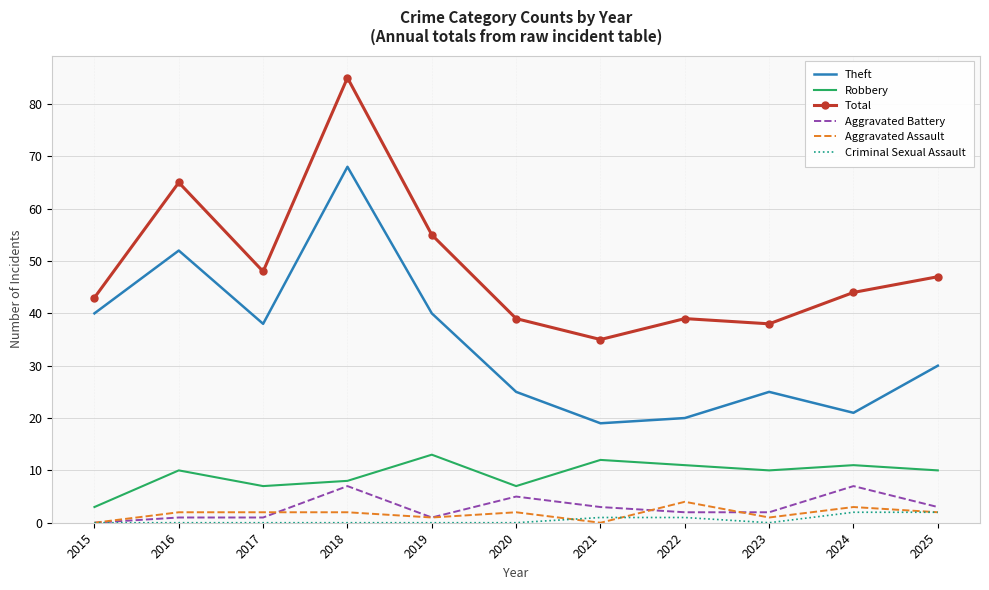

True or false: Total has a value of 26 at 2016.

False